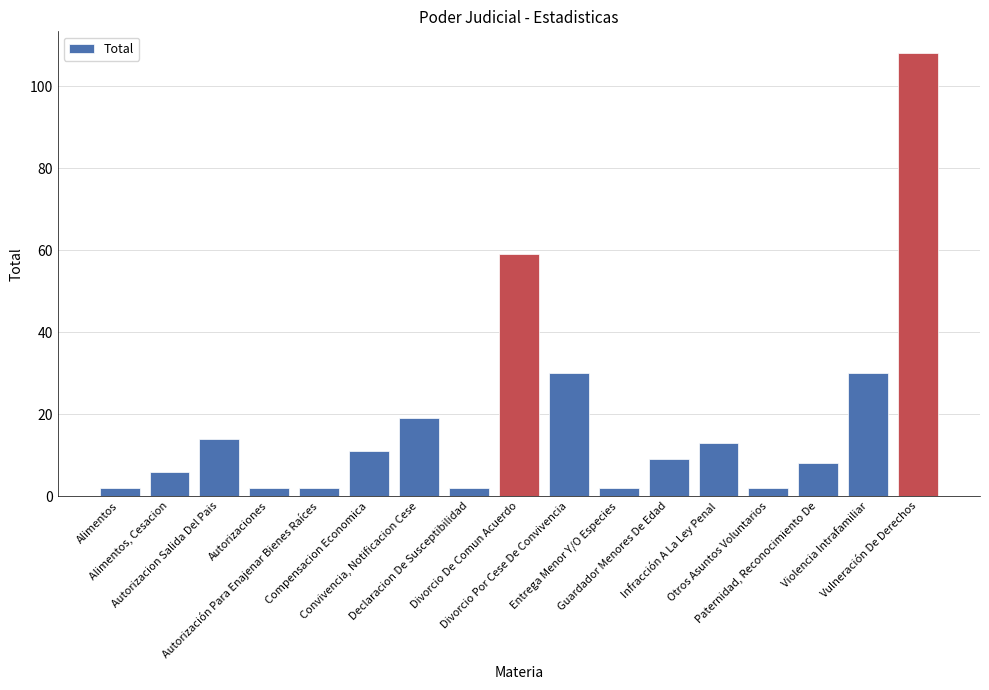

What is the average value?

19